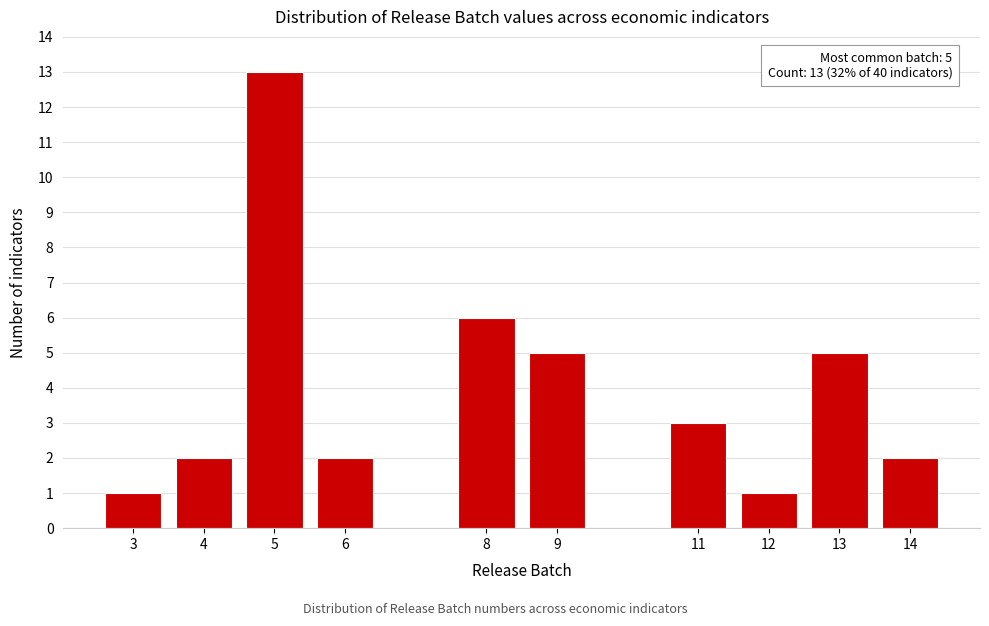

Reading left to right, list all the values displayed in this chart.

3=1	4=2	5=13	6=2	8=6	9=5	11=3	12=1	13=5	14=2